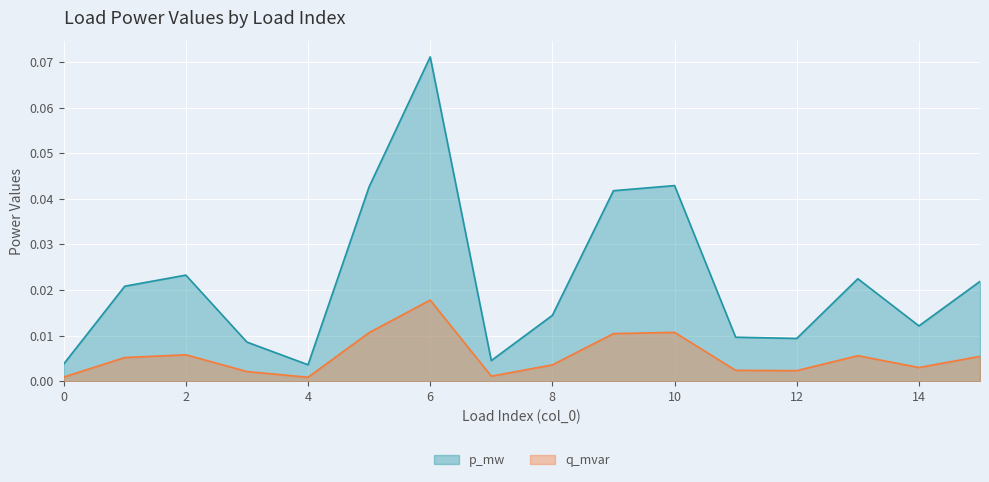

At which category is the sum across all series the highest?

6